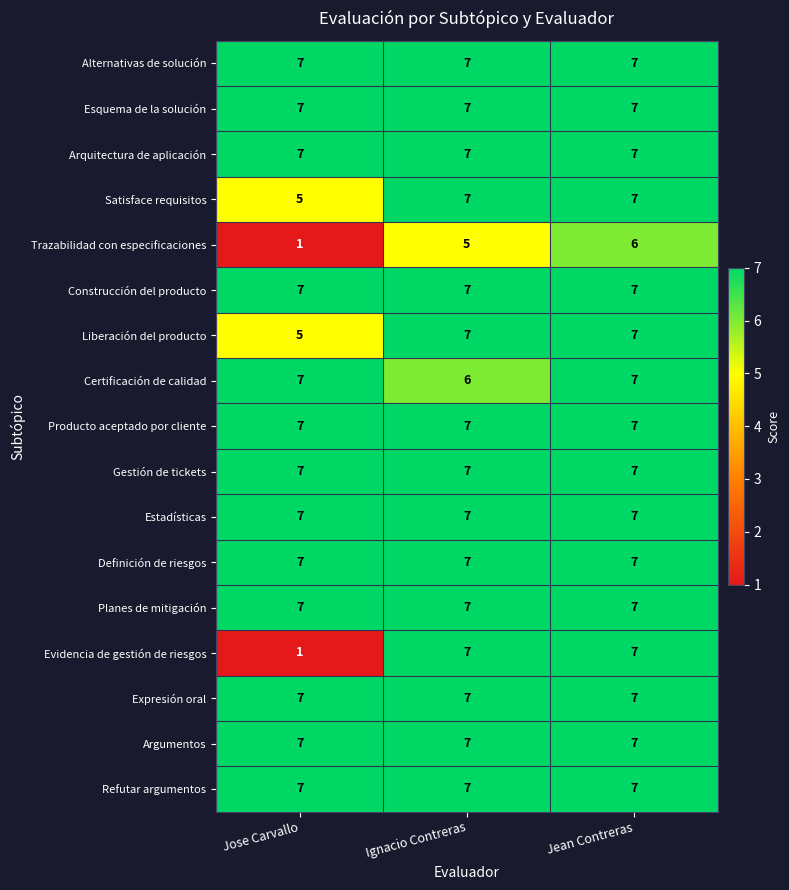

What is the sum of the Alternativas de solución values at Jean Contreras and Ignacio Contreras?

14